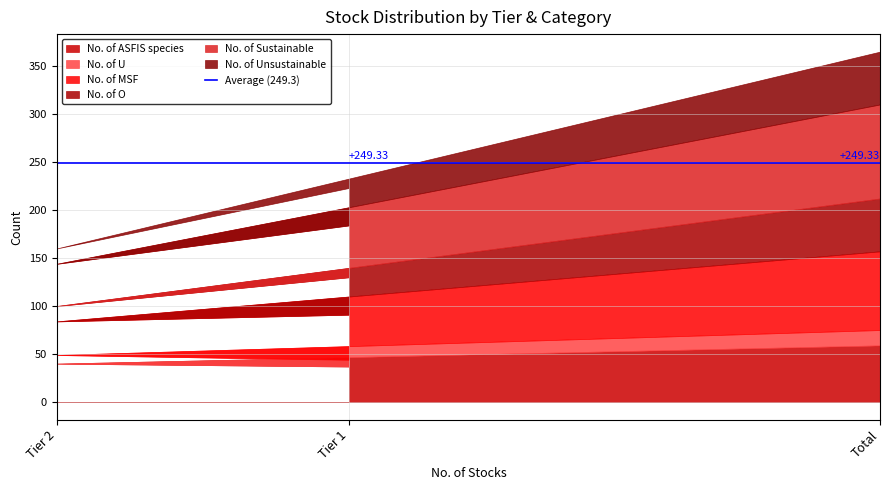

What is the sum of the No. of ASFIS species values at Total and Tier 1?

96